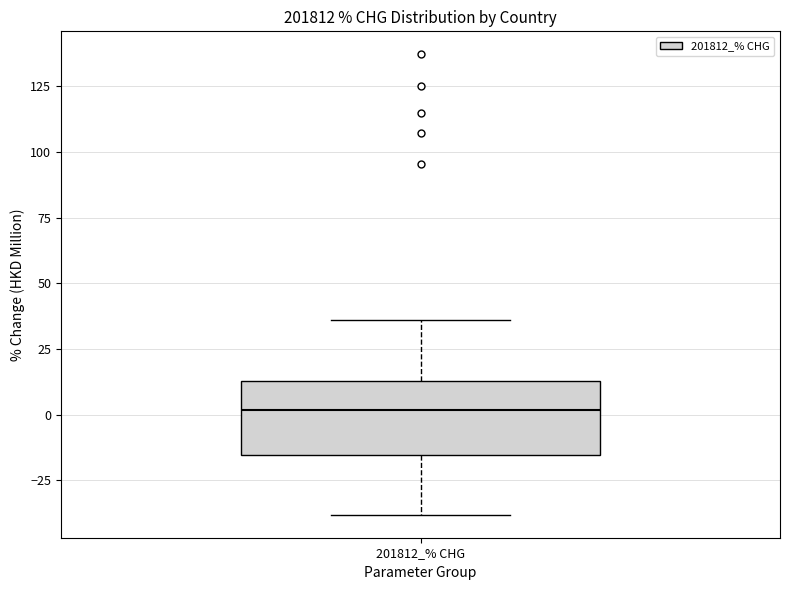

Read this box plot against the y-axis: the position of the median line, the range covered by the box, and the ends of both whiskers. The values are not printed on the chart, so give them approximately, as read against the axis.

median 0, box -15 to 15, whiskers -40 to 35